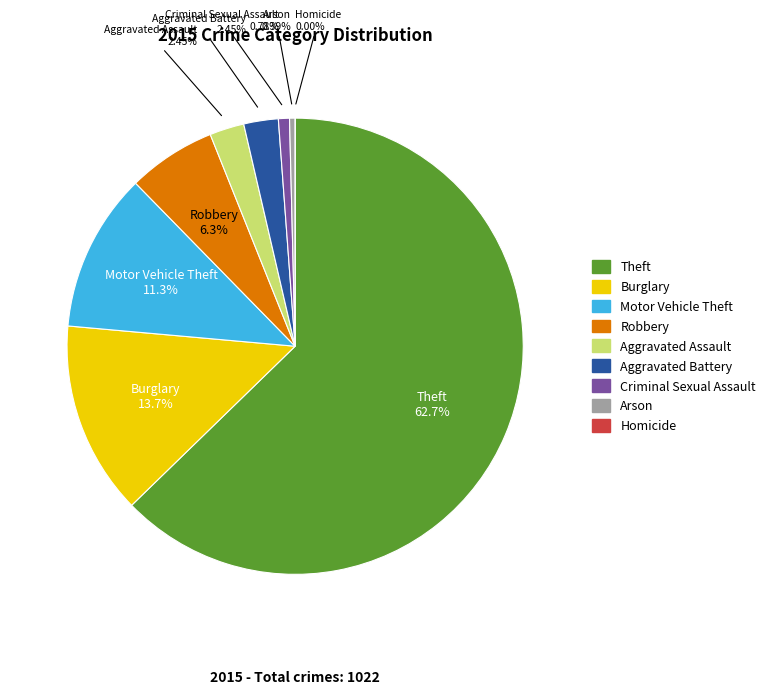

To the nearest percent, what is the average slice percentage?

11%